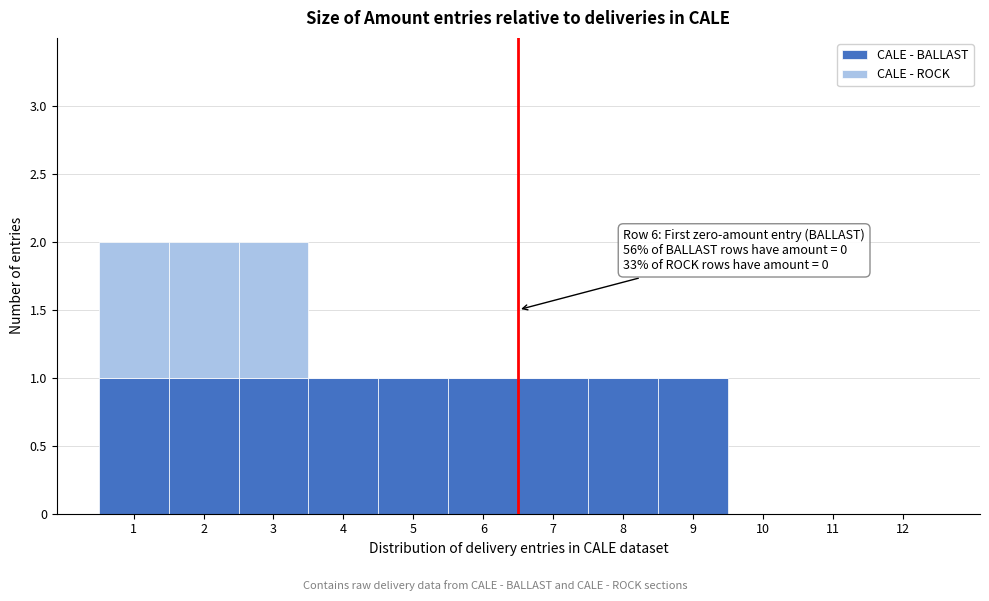

Reading left to right, what are the values for CALE - BALLAST?

1=1	2=1	3=1	4=1	5=1	6=1	7=1	8=1	9=1	10=0	11=0	12=0